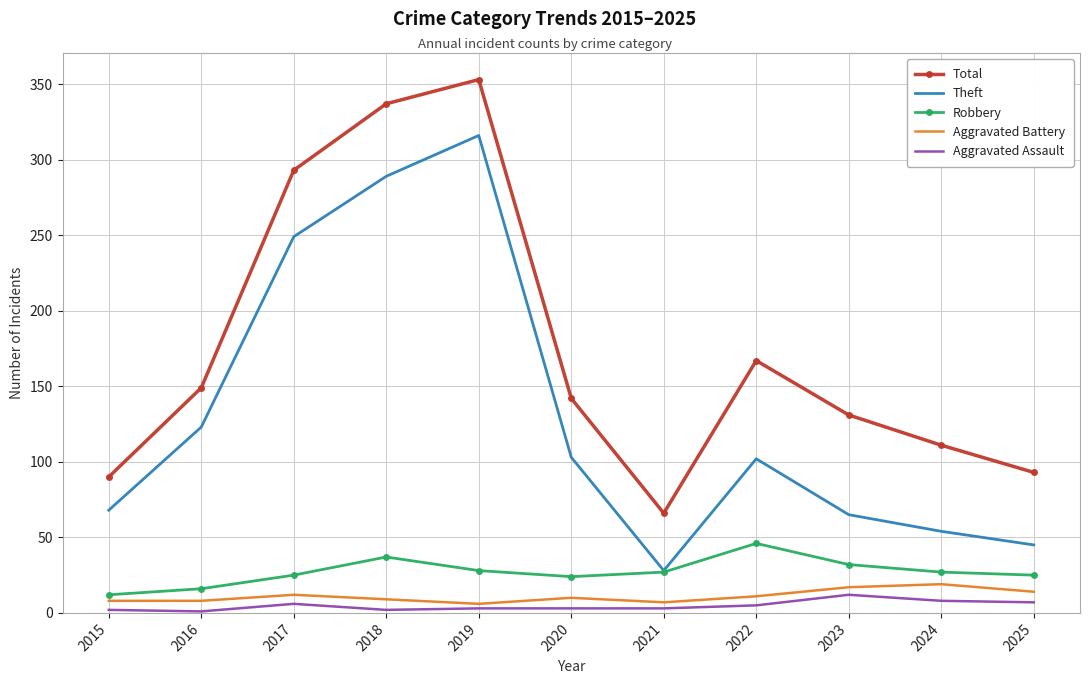

What is the difference between the maximum and second lowest values in the Robbery series?

30